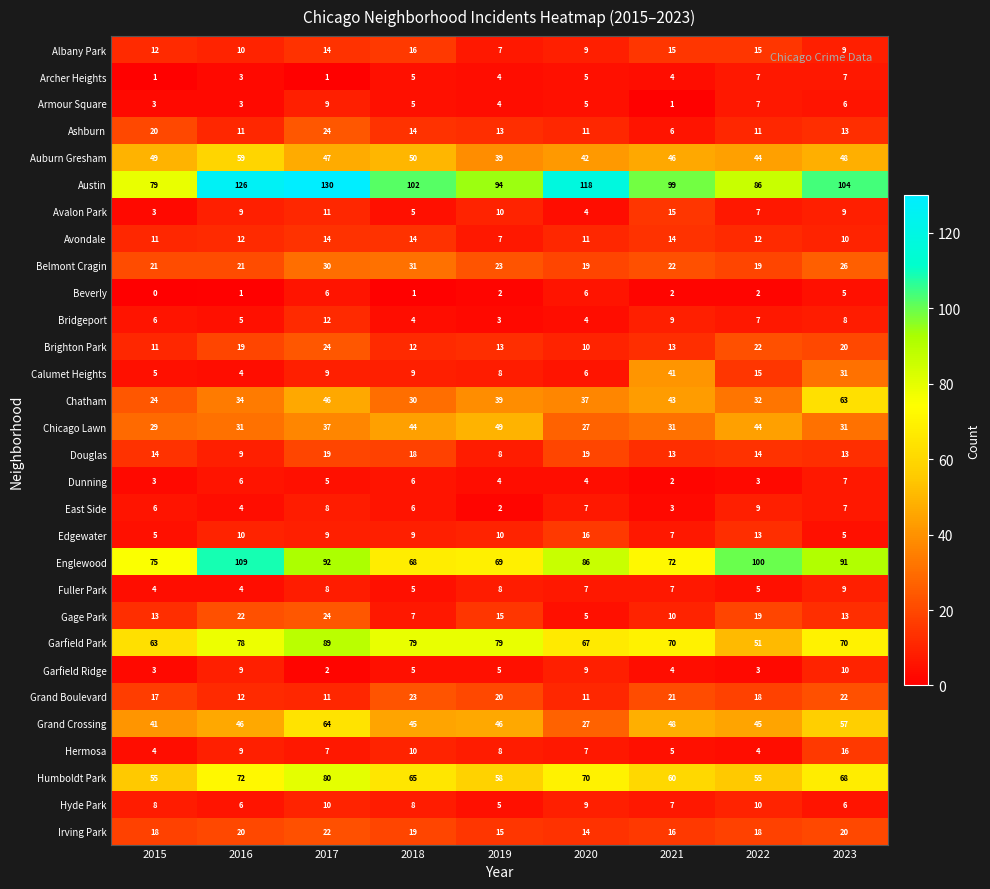

Which category has the highest value across all series?

2017